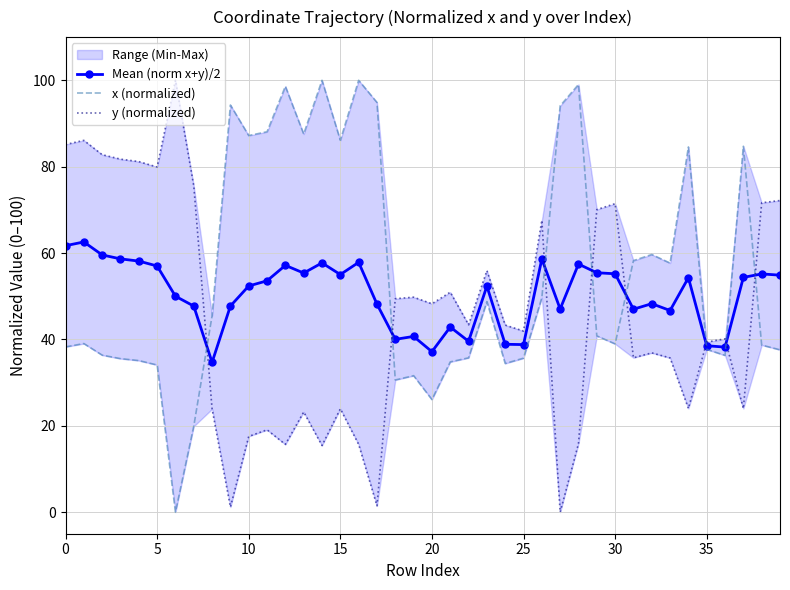

True or false: y (normalized) has a value of 70.1 at 29.

True